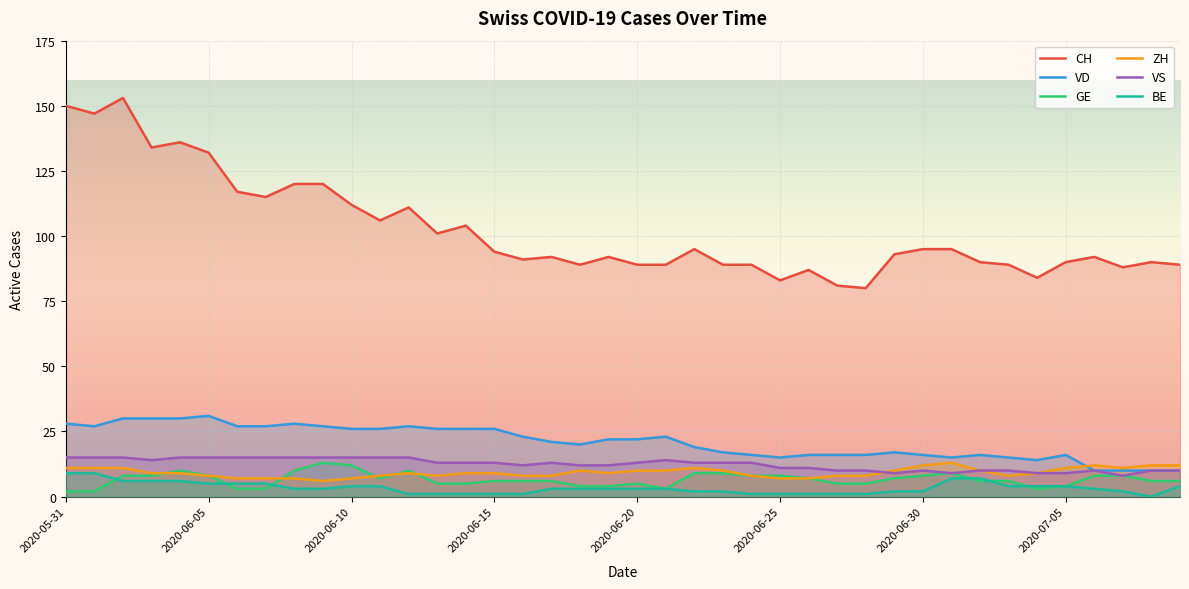

At which label is ZH closest to 9?

2020-06-03